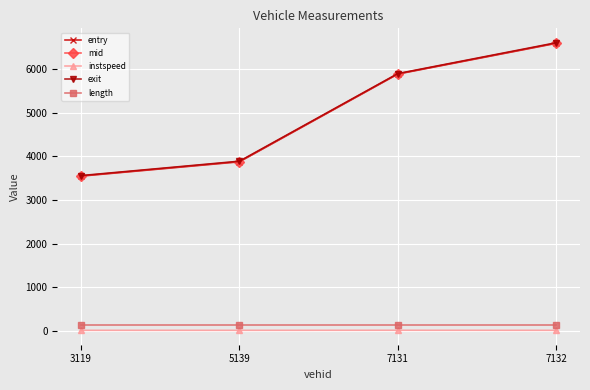

How many distinct data groups are displayed?

5